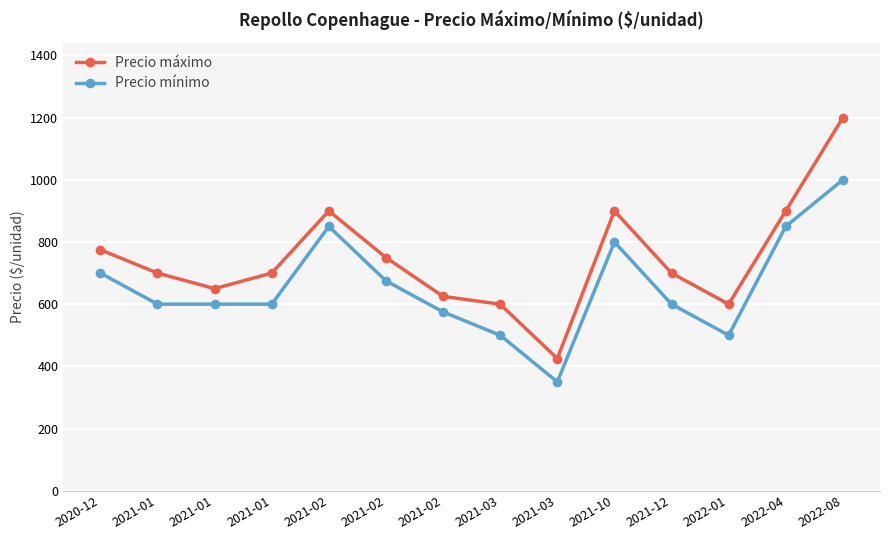

How many data points in Precio máximo are less than 700?

5